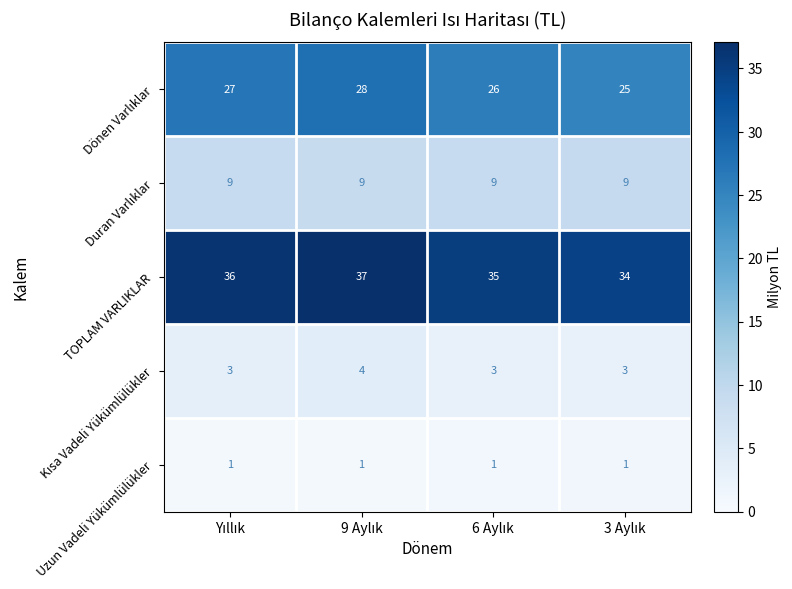

At how many categories does at least one series exceed 32?

4